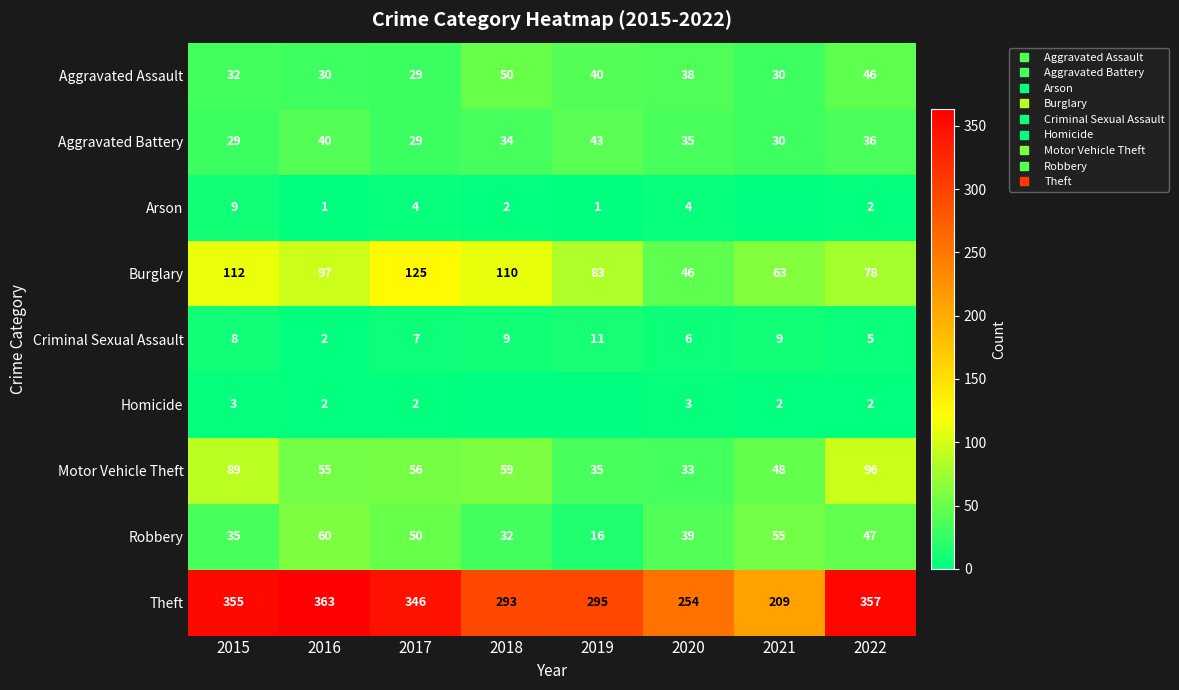

At which category is the sum across all series the highest?

2015